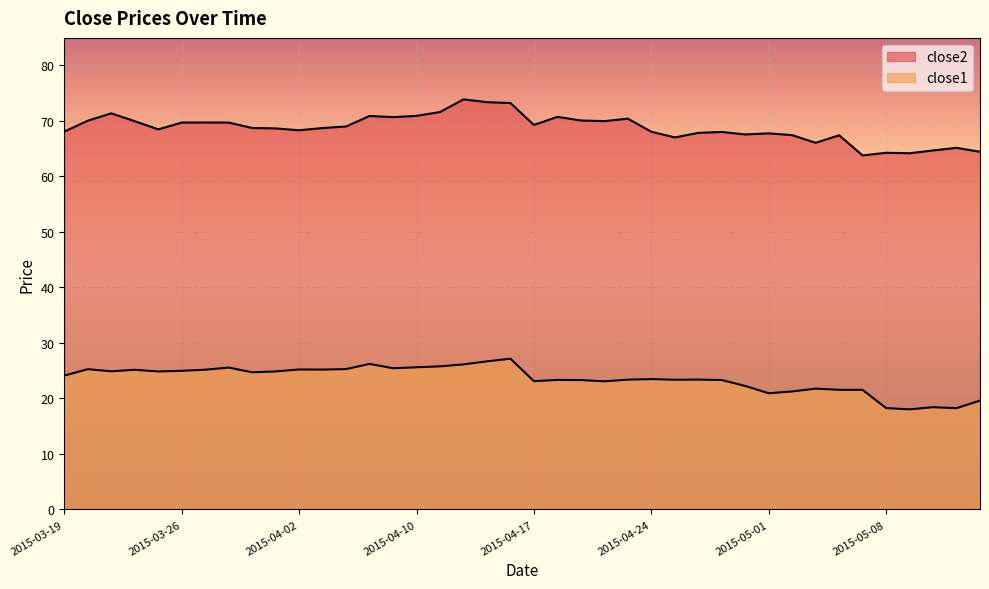

Rank the series by their average value, from lowest to highest.

close1, close2